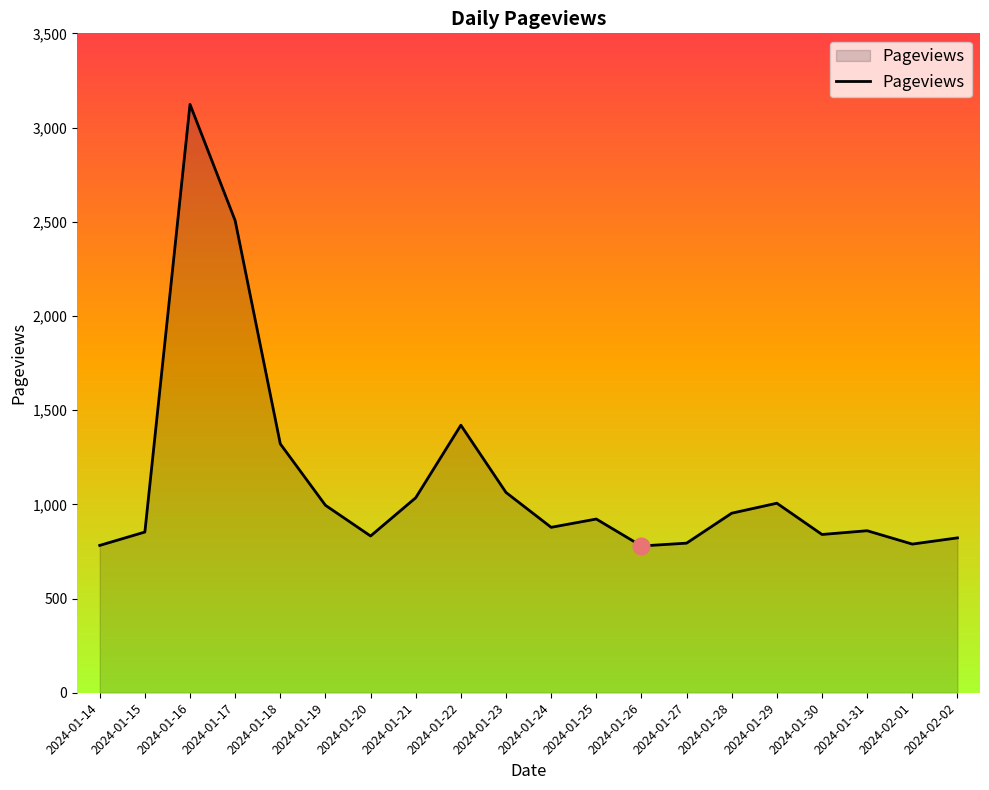

How many lines are shown in the chart?

1